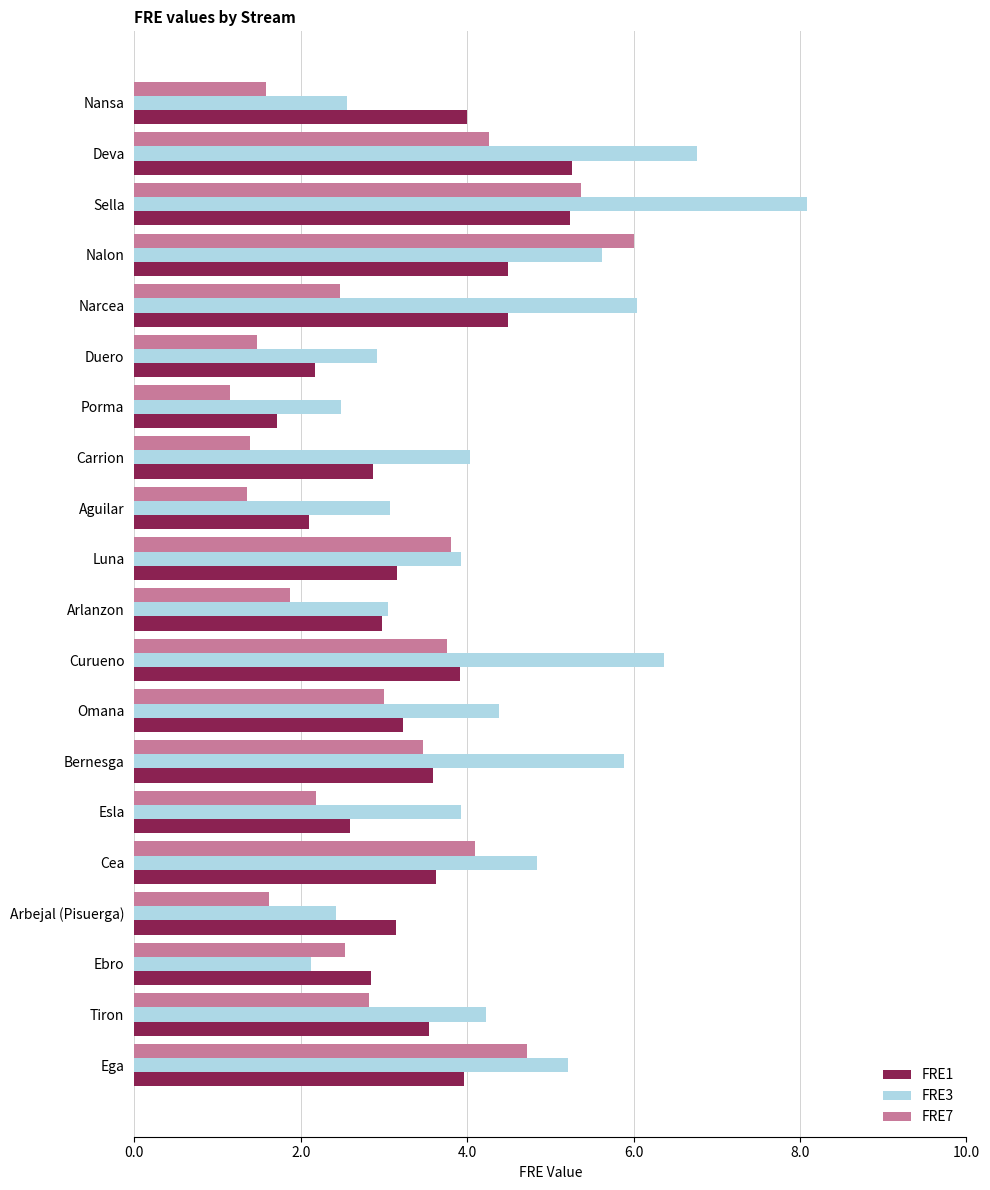

True or false: FRE3 has a value of 2.1 at Ebro.

True